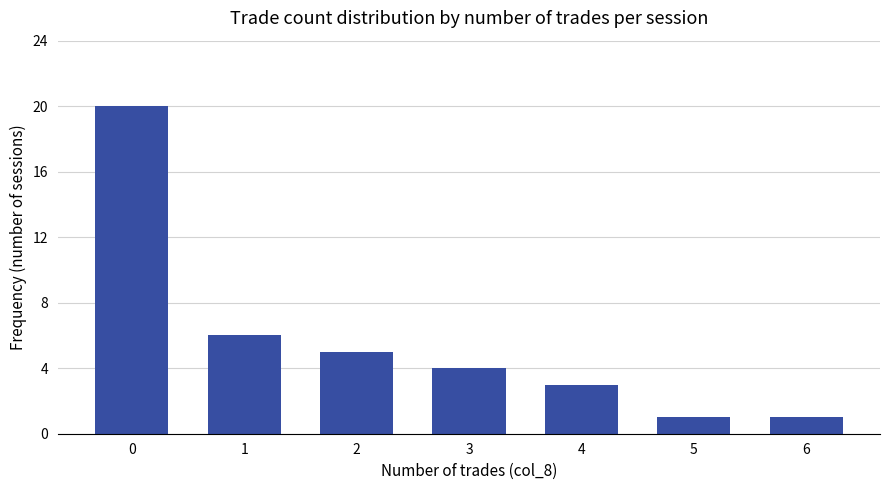

What is the difference between the maximum and minimum values?

19